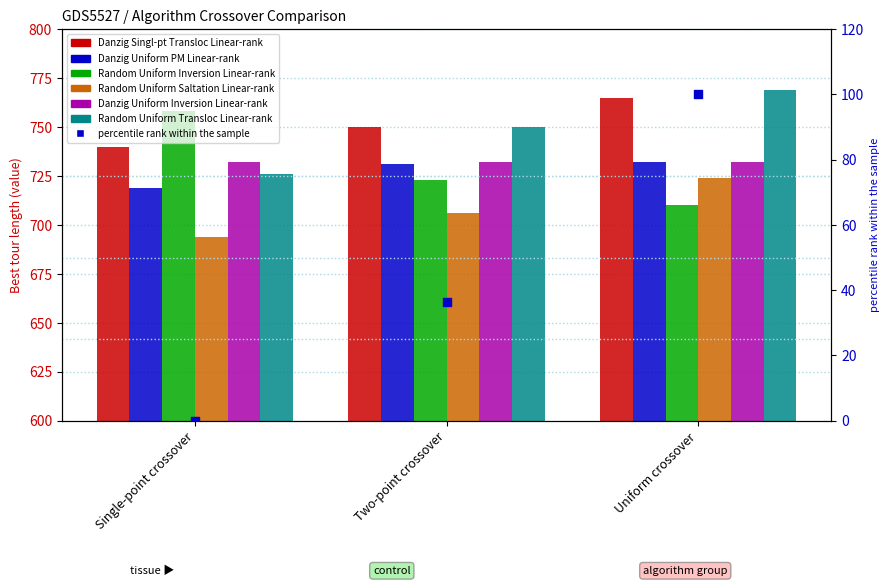

Which series has the largest total across all categories?

Danzig Singl-pt Transloc Linear-rank